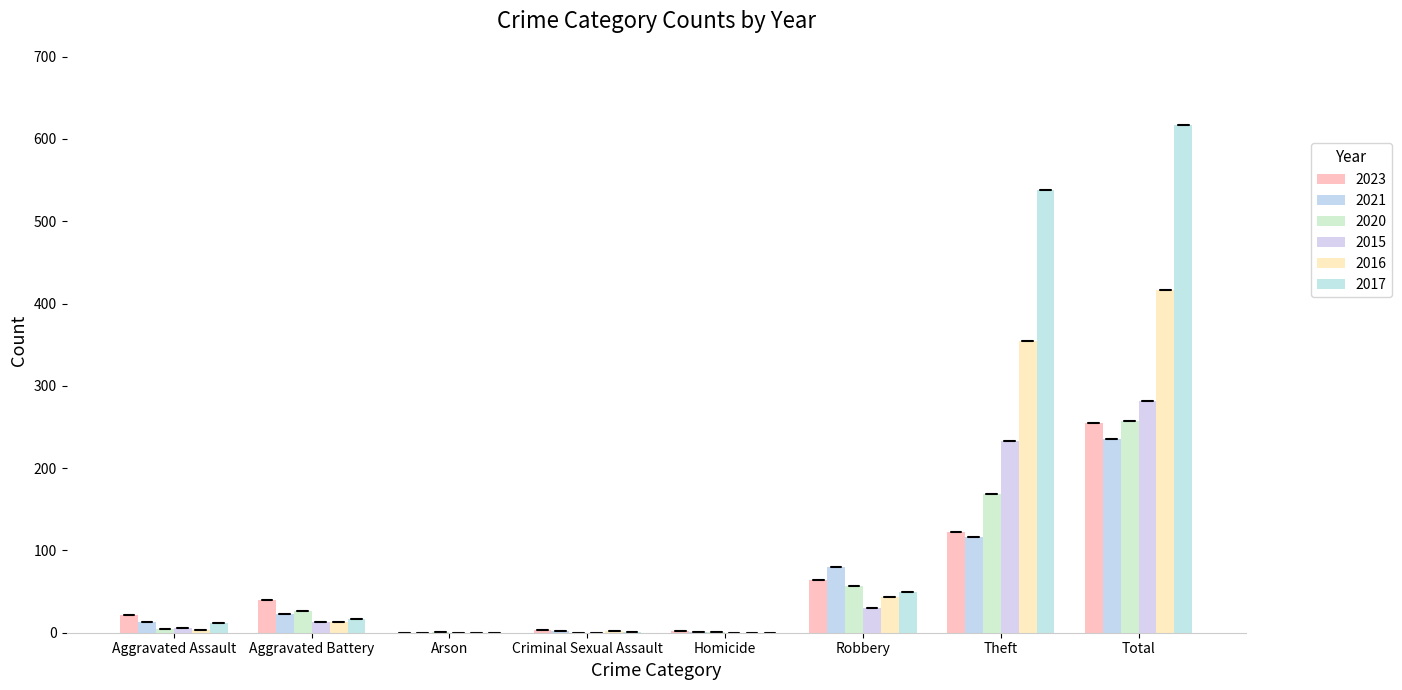

What are all the series names shown in the legend?

2023, 2021, 2020, 2015, 2016, 2017